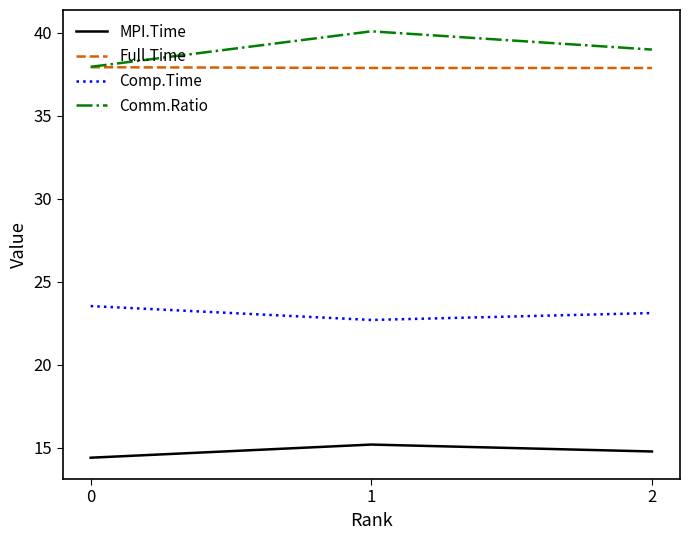

Which series changed the most between 0 and 2?

Comm.Ratio